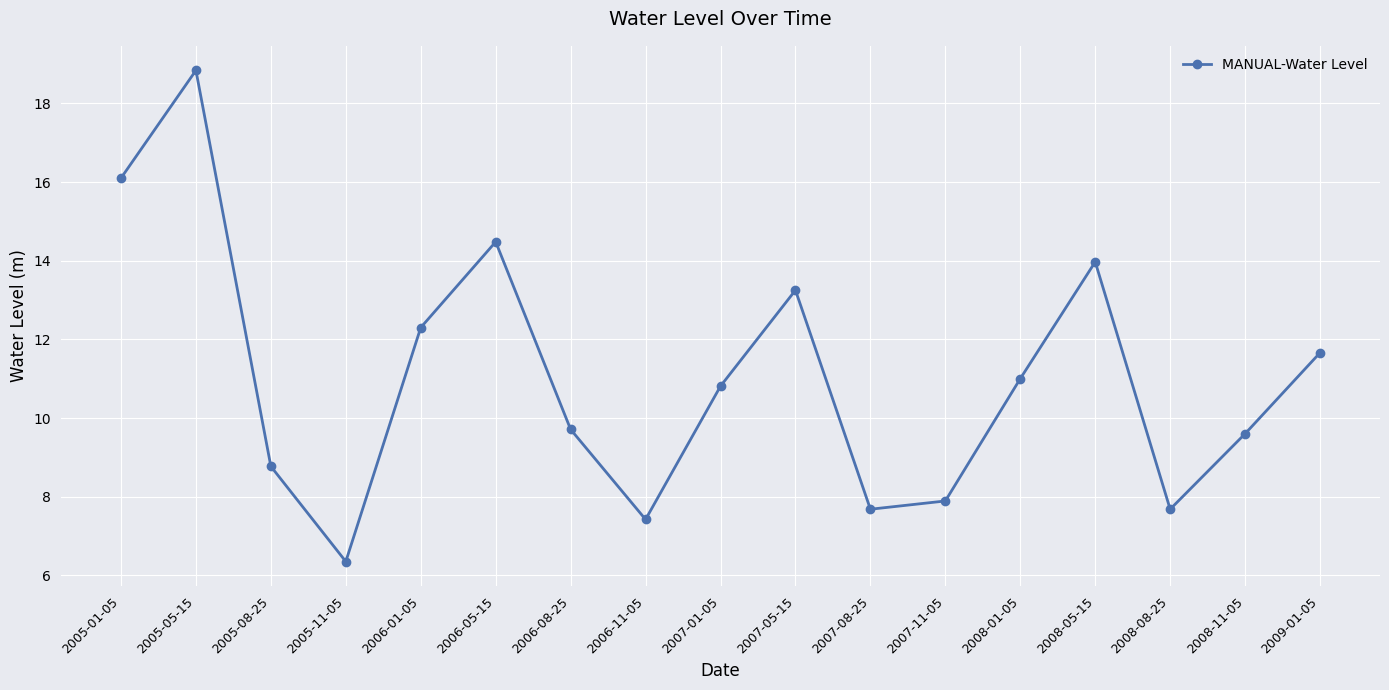

Does the chart display data point markers on the line(s)?

Yes